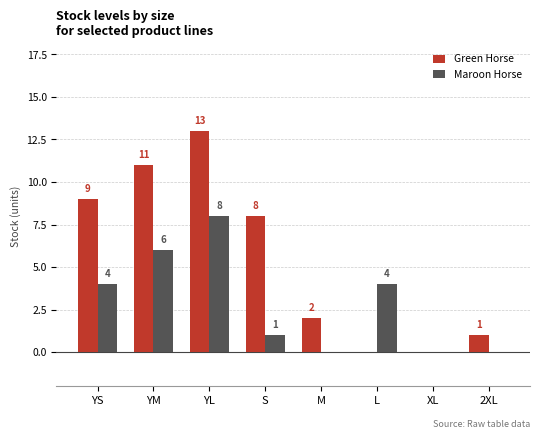

The Maroon Horse series shows 0 at XL. True or false?

True